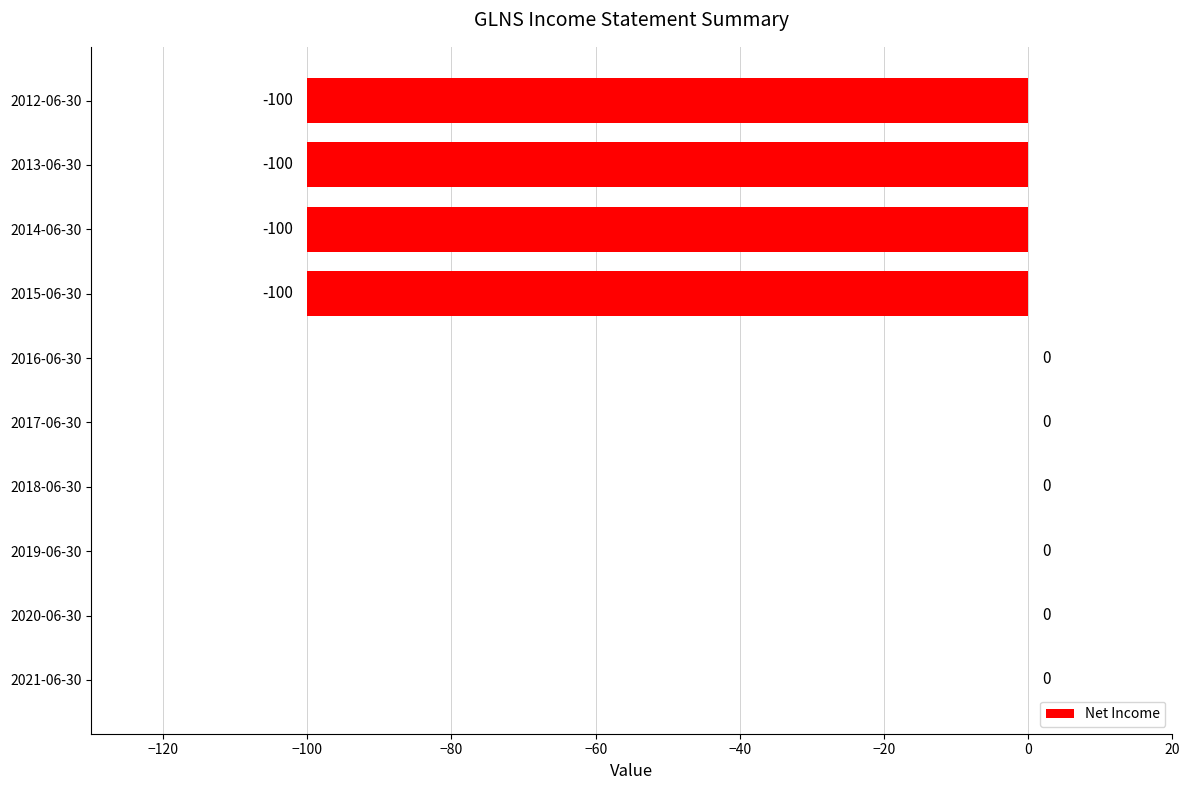

Reading top to bottom, extract all data points from this chart.

2012-06-30=-100	2013-06-30=-100	2014-06-30=-100	2015-06-30=-100	2016-06-30=0	2017-06-30=0	2018-06-30=0	2019-06-30=0	2020-06-30=0	2021-06-30=0